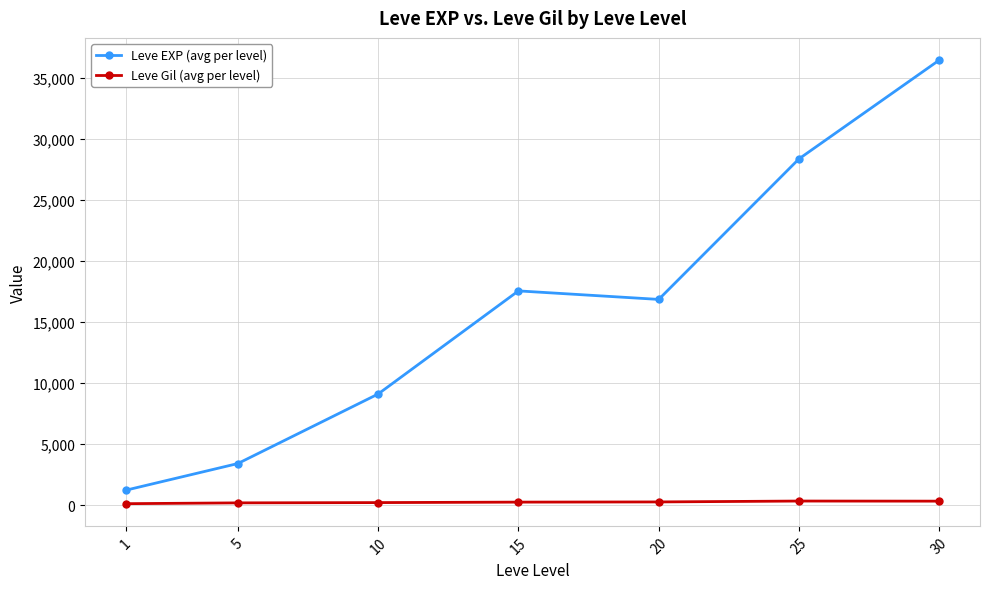

What is the value of the Leve EXP (avg per level) point at the 4th from the left?

17563.3